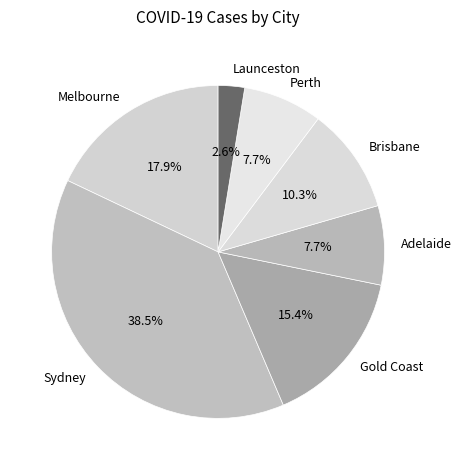

To the nearest percent, what is the difference between the Sydney and Melbourne slice percentages?

21%